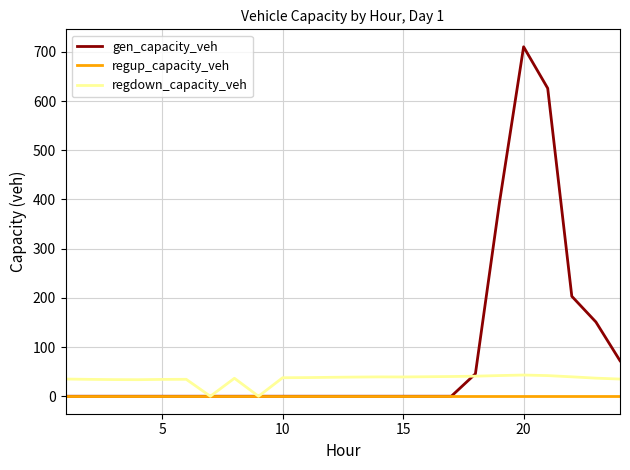

Which series has the largest range (max minus min)?

gen_capacity_veh